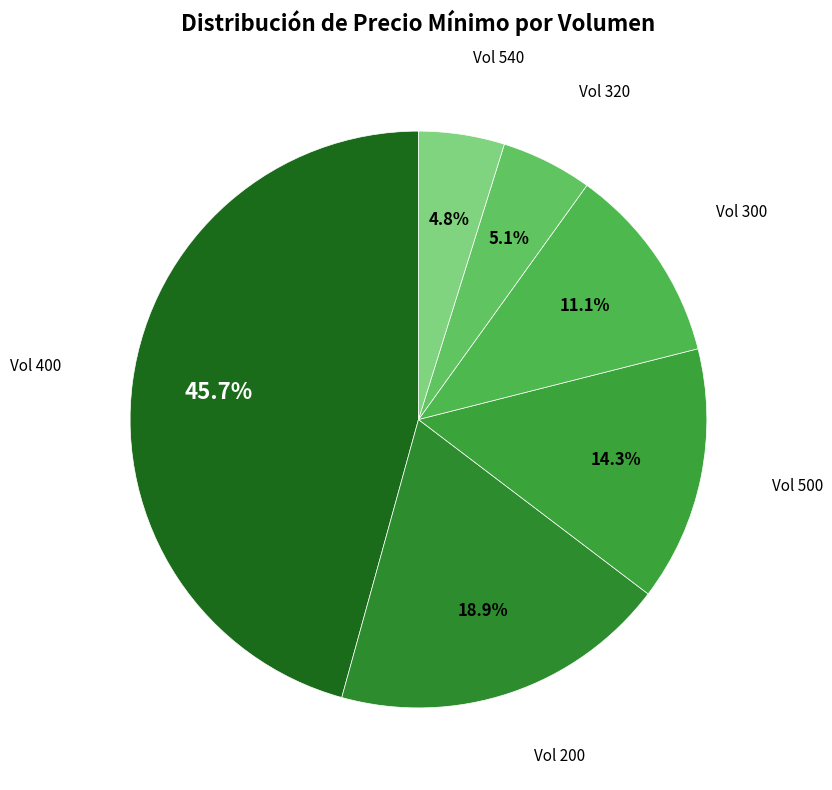

What is the largest slice in the pie chart?

400